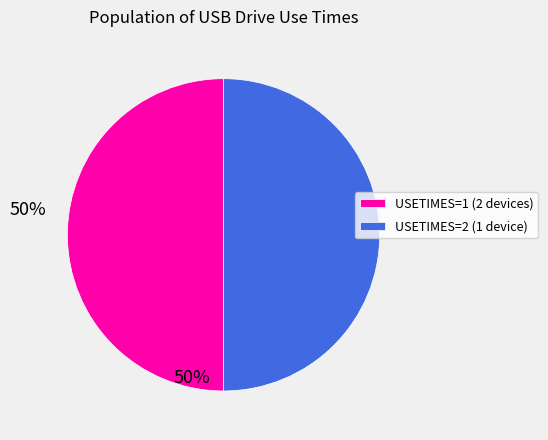

Approximately how many times larger is the value at USETIMES=1 (2 devices) compared to USETIMES=2 (1 device)?

1.0